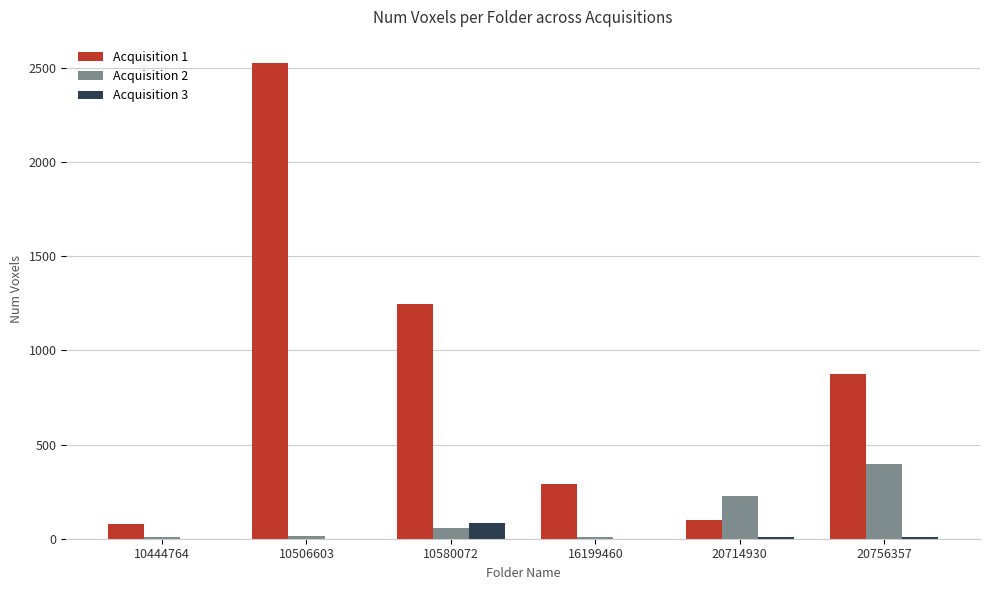

What is the total value across all series at 10444764?

85